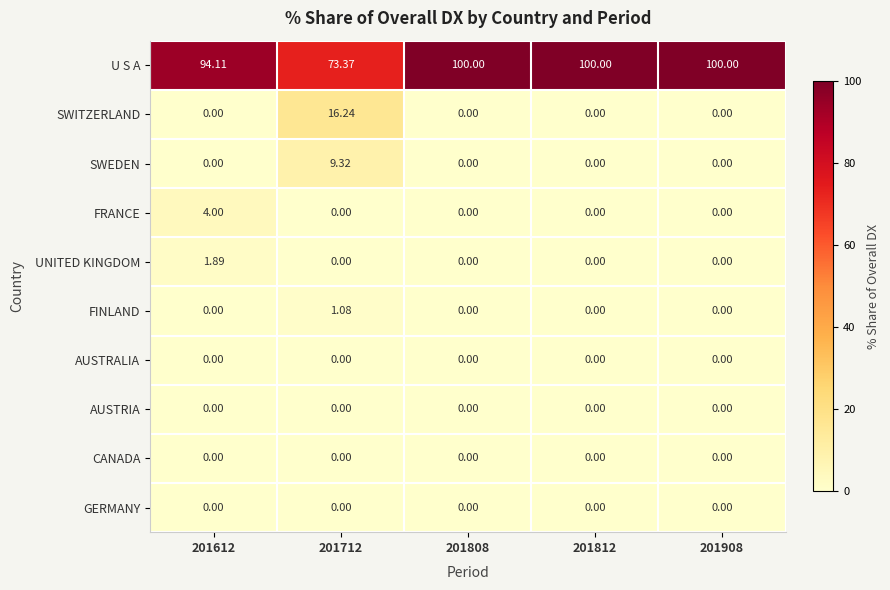

Between 201712 and 201812, which series saw the biggest shift?

U S A